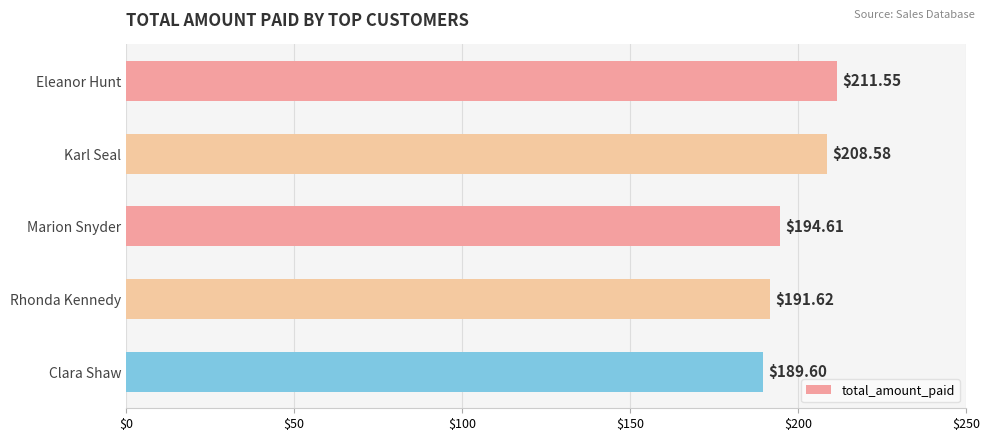

What is the maximum value shown in the chart?

211.6